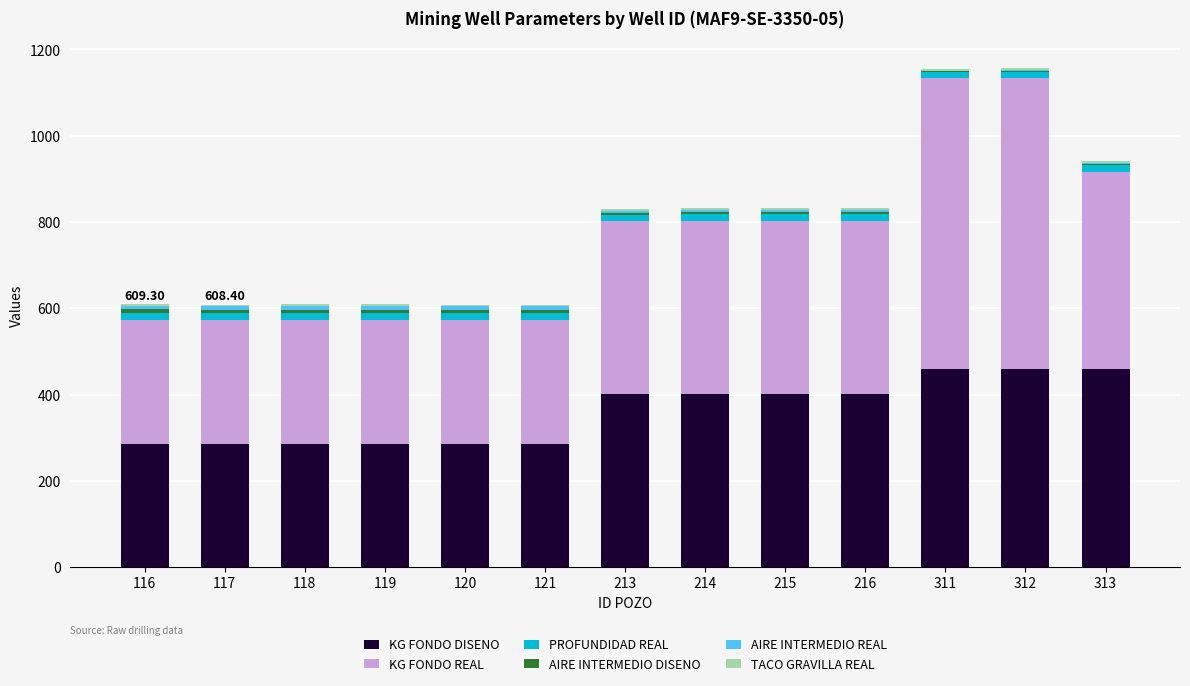

Count the number of categories in the chart.

13